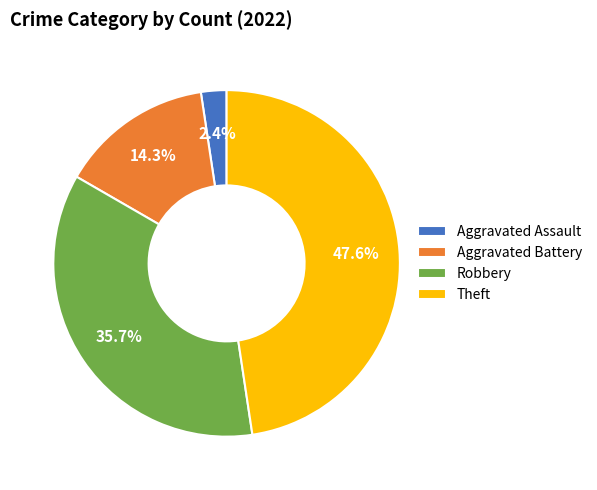

Is Robbery the majority of the pie?

No